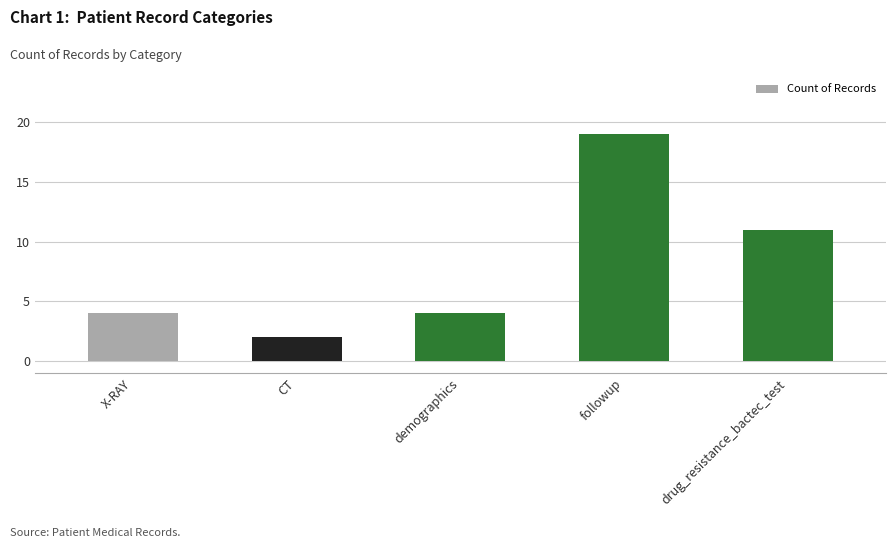

What is the sum of the values at drug_resistance_bactec_test and CT?

13